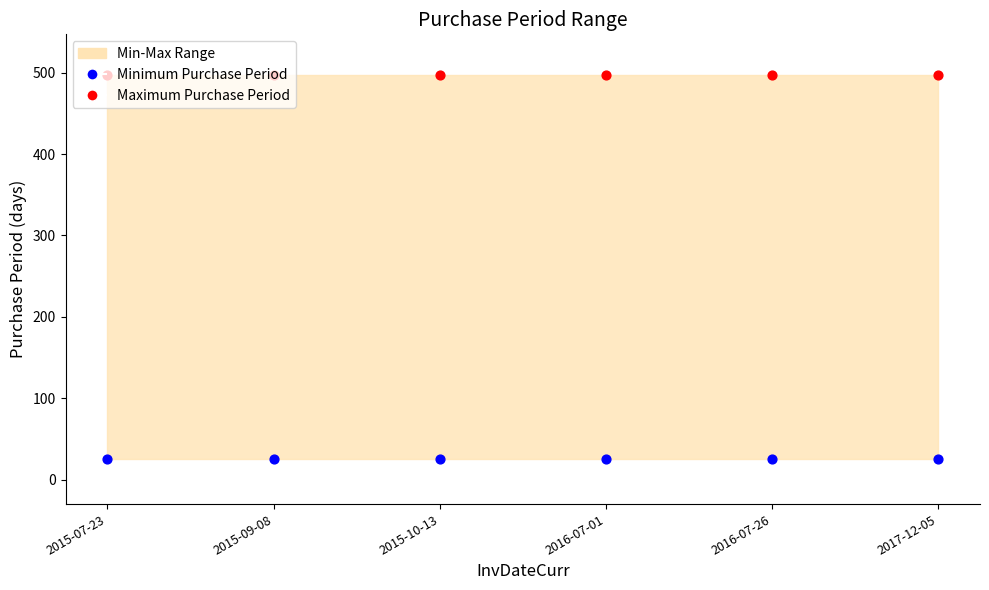

Which series has the largest total across all categories?

Maximum Purchase Period